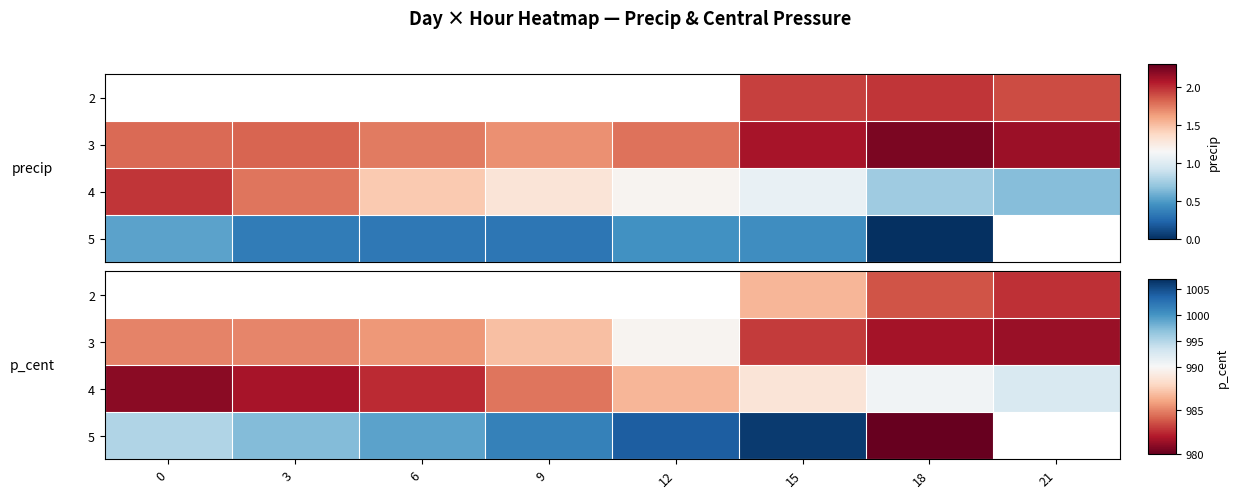

True or false: 4 has a value of 1506.7 at 0.

False